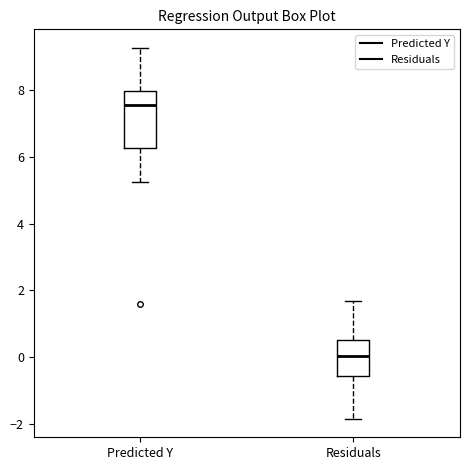

Reading left to right, transcribe this box plot: for each box, give where its median line is, the range the box spans, and where its two whiskers end, as read against the y-axis. The values are not printed on the chart, so give them approximately, as read against the axis.

Predicted Y: median 7.6, box 6.2 to 8.0, whiskers 5.2 to 9.2
Residuals: median 0.0, box -0.6 to 0.6, whiskers -1.8 to 1.6